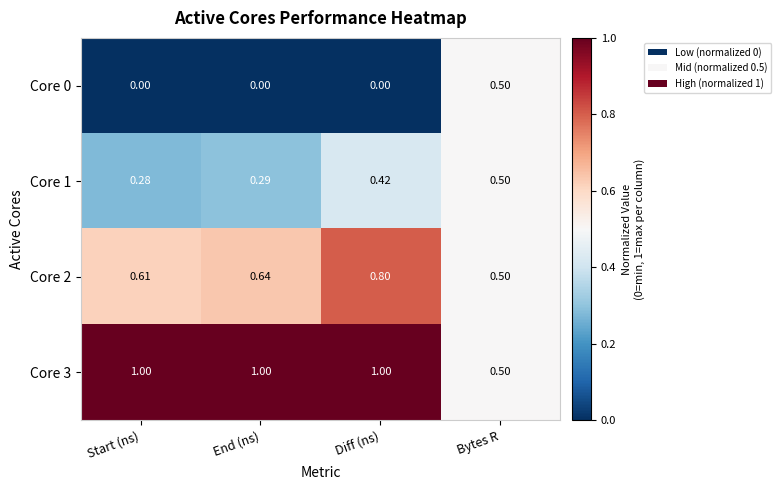

At which category is the sum across all series the highest?

Diff (ns)